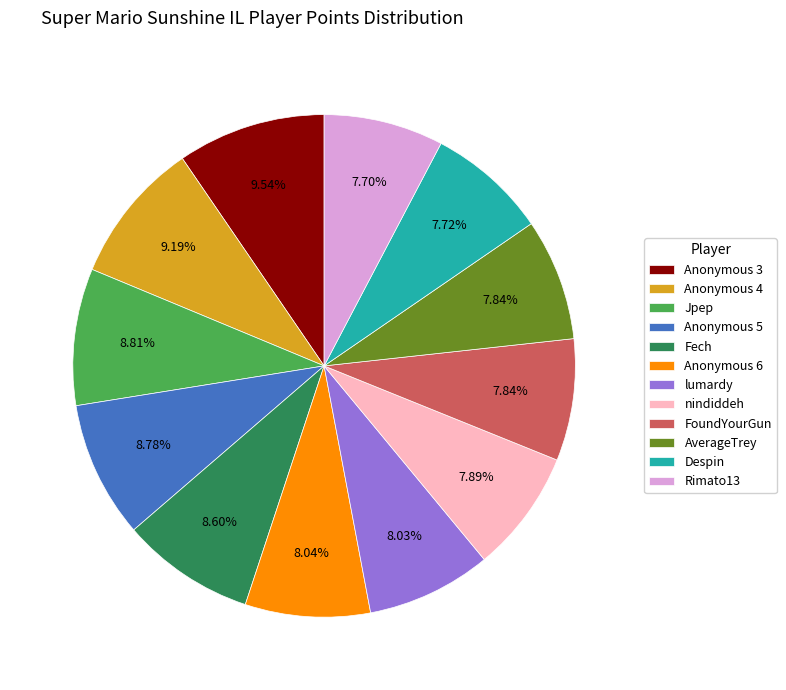

Combined, do Despin and Anonymous 5 account for over 50%?

No